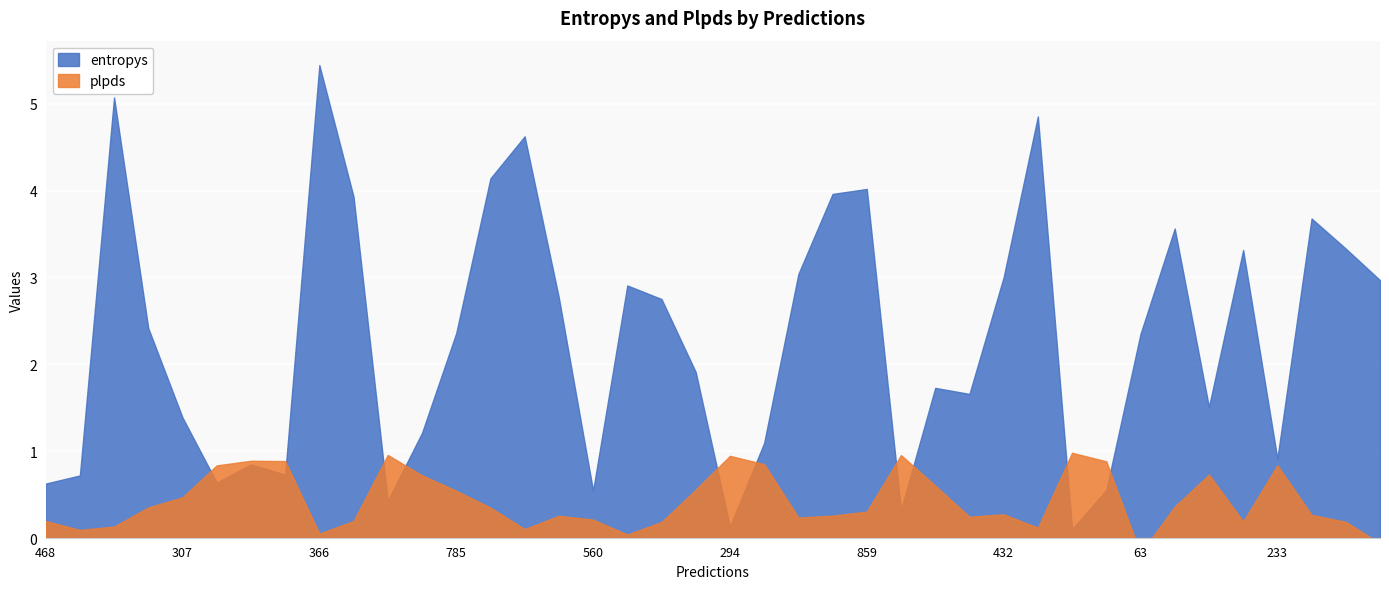

Is it true that entropys equals 1.2 at 264?

True